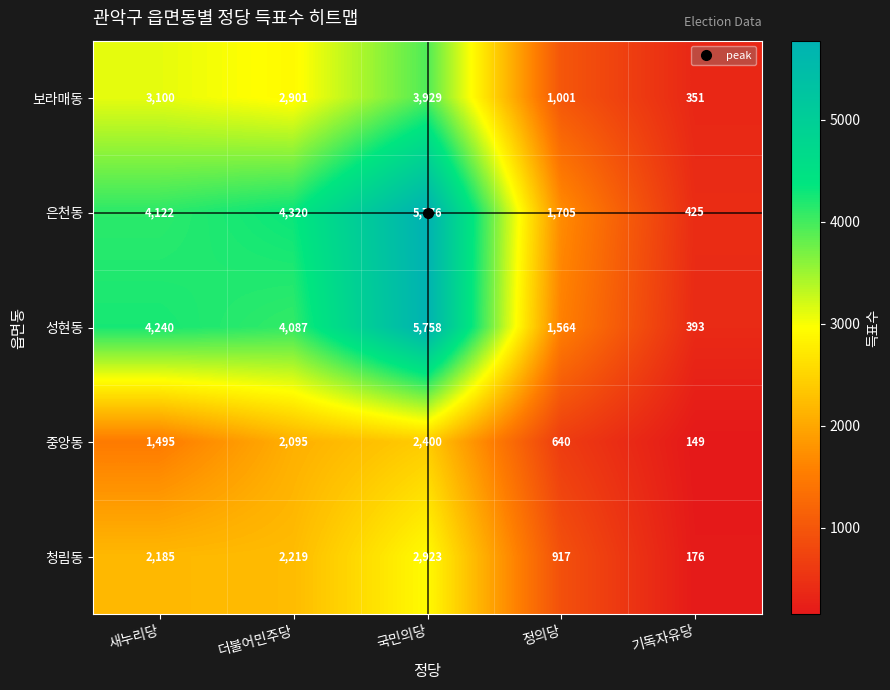

What is the difference between the 청림동 values at 국민의당 and 기독자유당?

2747